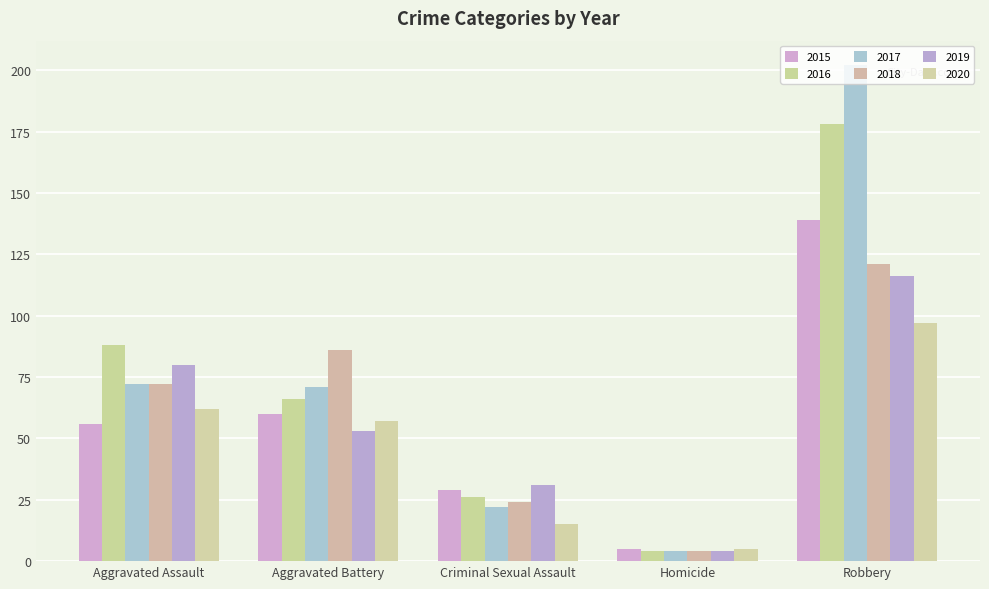

Which series has the largest range (max minus min)?

2017